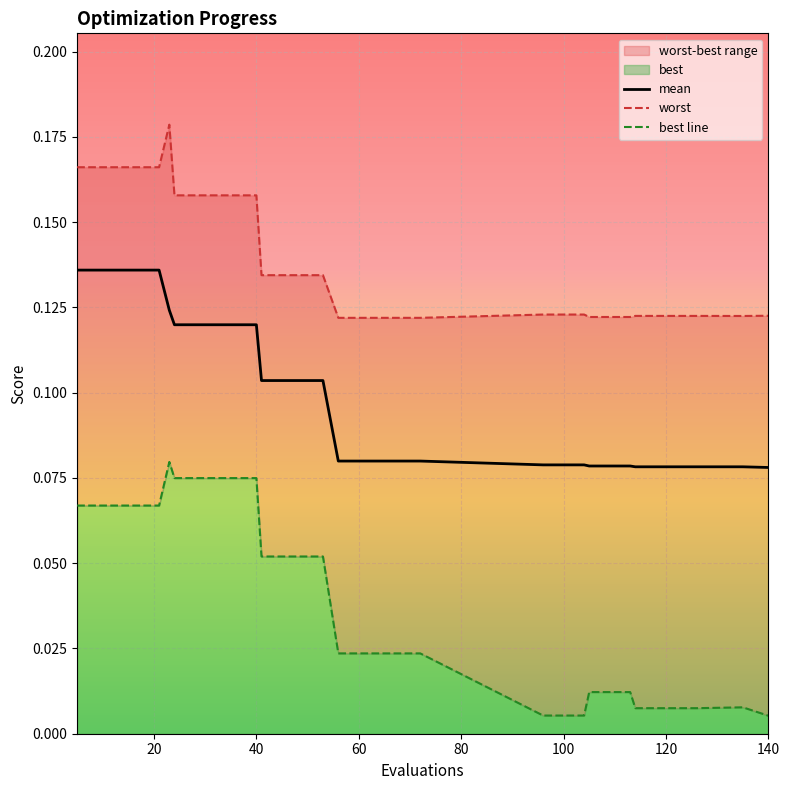

The mean series shows 0.0 at 140. True or false?

False